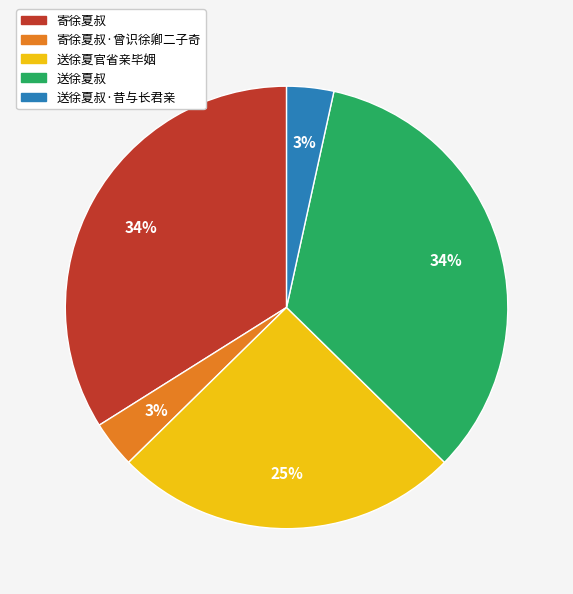

How many slices are in this pie chart?

5